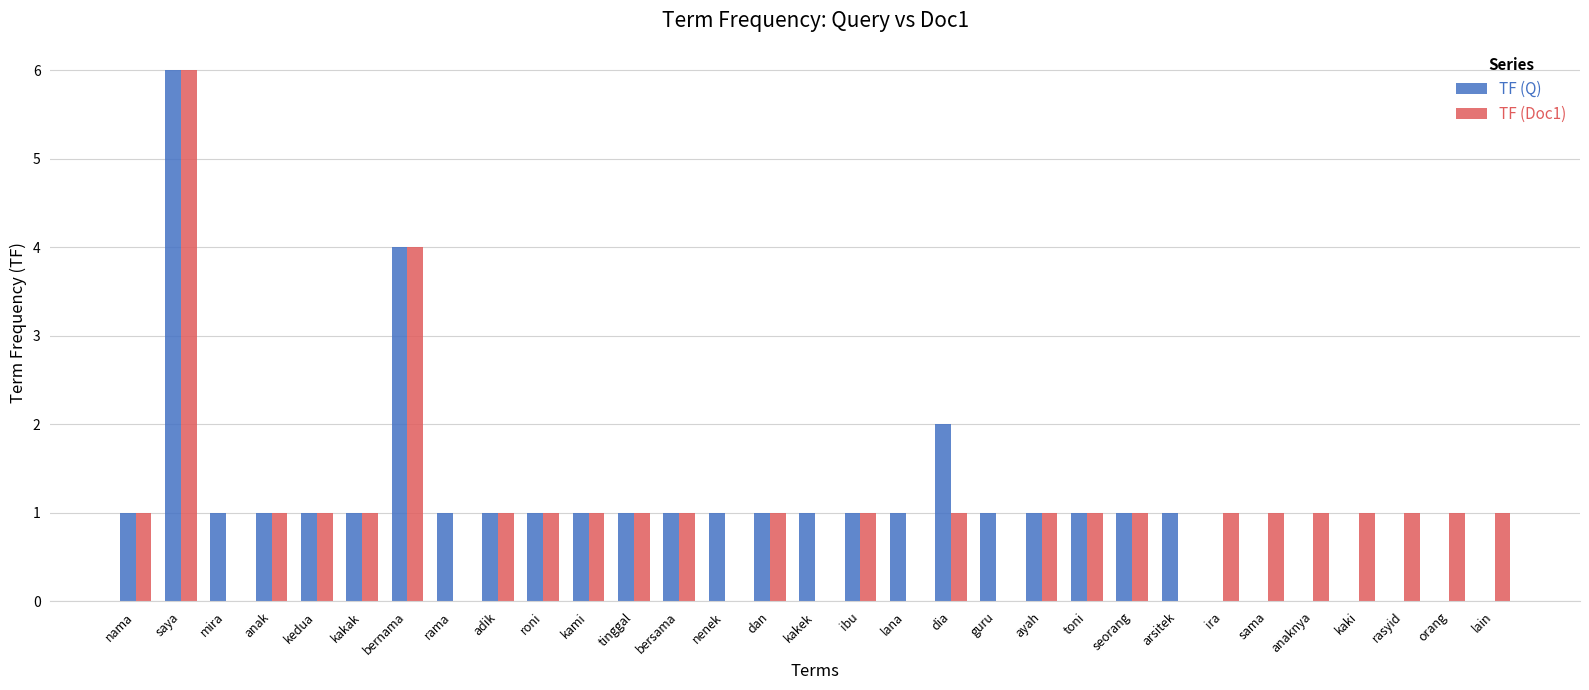

Which category has the highest value across all series?

saya